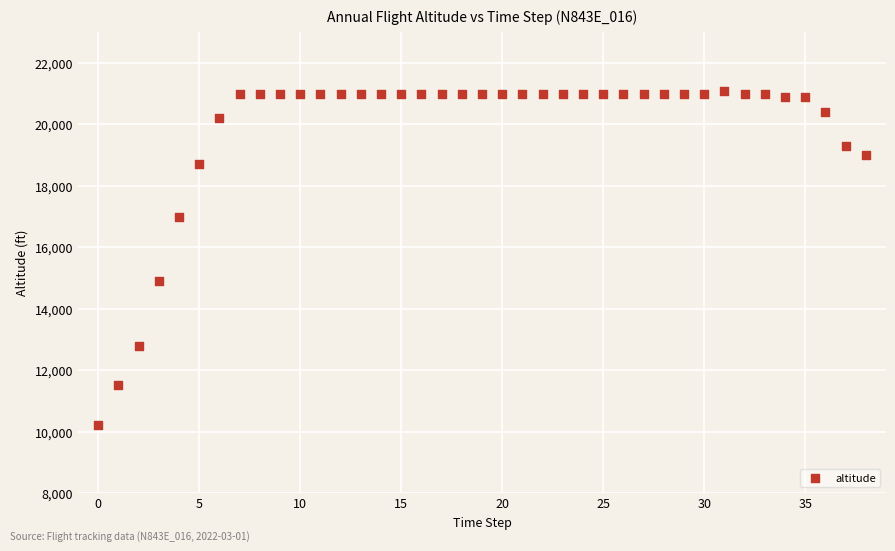

What is the range of Y values (max minus min)?

10900